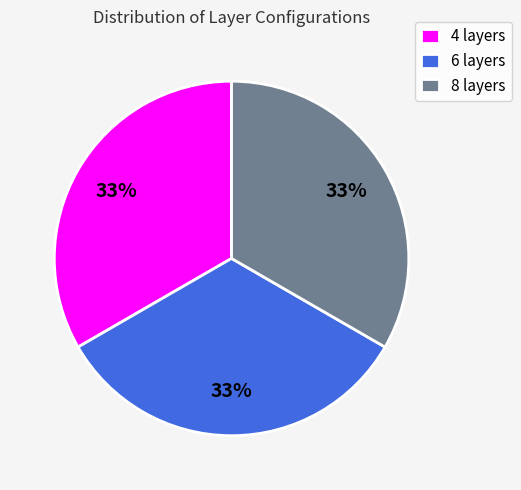

True or false: 8 layers accounts for 26% of the total.

False